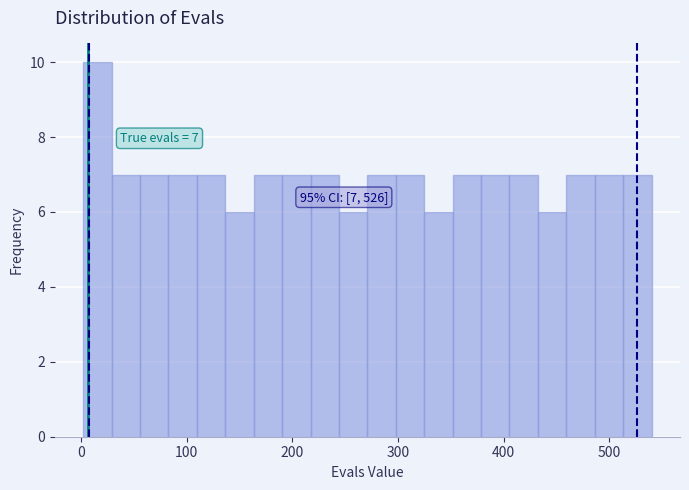

Read against the x-axis, roughly where is the centre of the tallest bar?

20